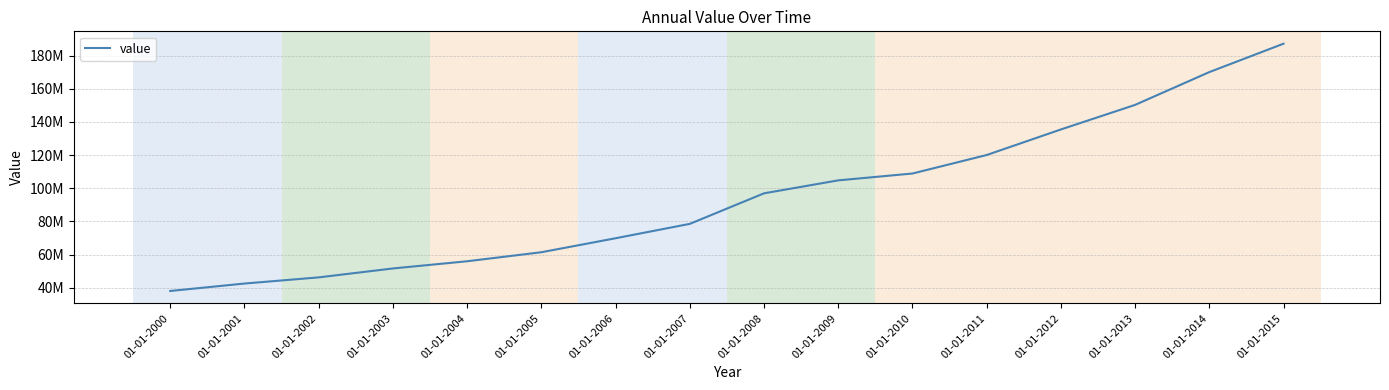

List the labels in order of value, largest first.

01-01-2015, 01-01-2014, 01-01-2013, 01-01-2012, 01-01-2011, 01-01-2010, 01-01-2009, 01-01-2008, 01-01-2007, 01-01-2006, 01-01-2005, 01-01-2004, 01-01-2003, 01-01-2002, 01-01-2001, 01-01-2000